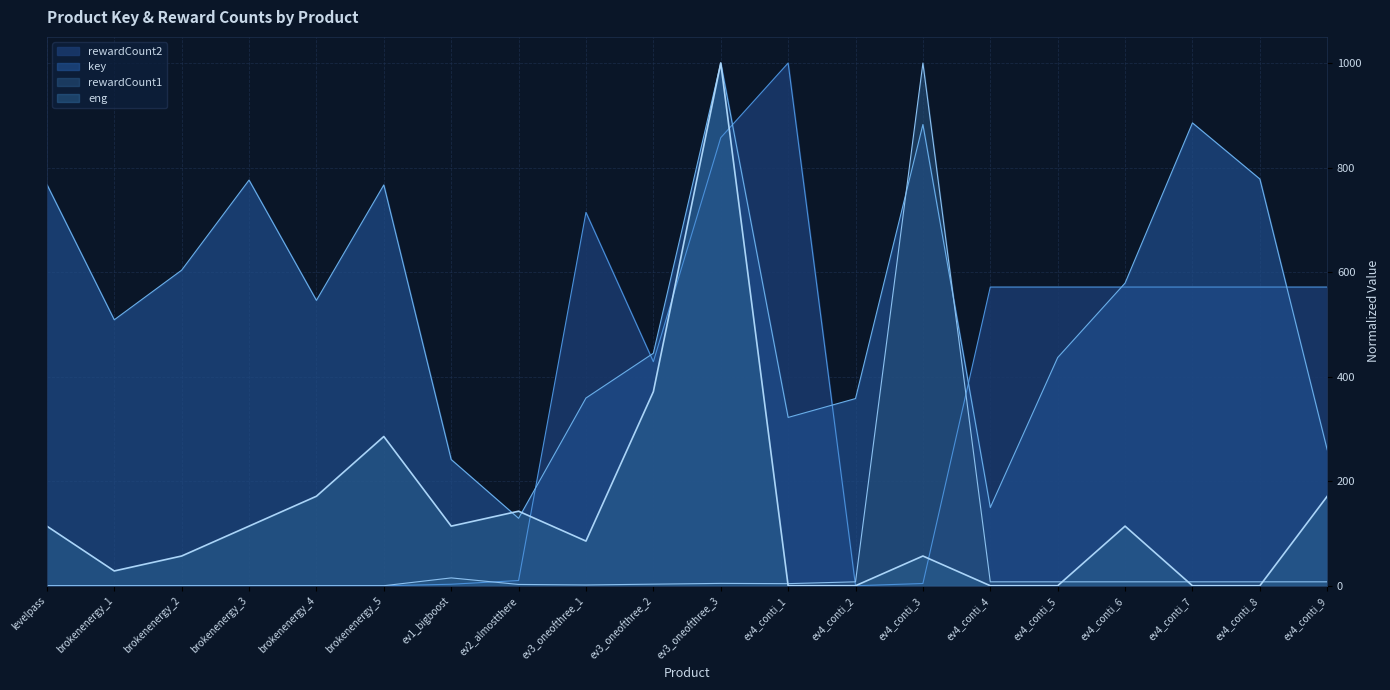

The value of key at levelpass is 1253.7. True or false?

False